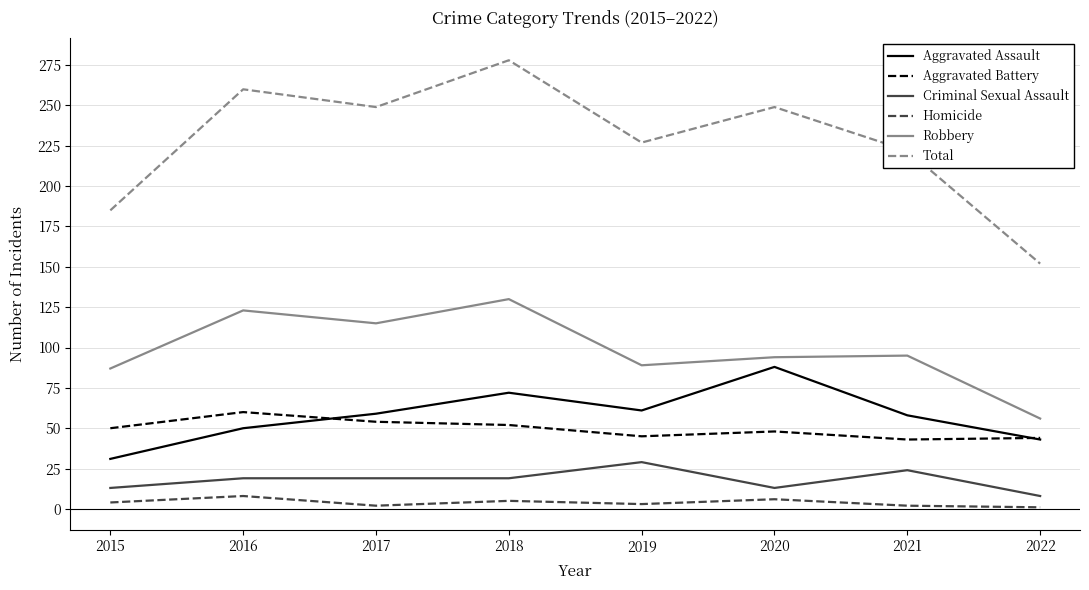

True or false: Total and Criminal Sexual Assault intersect in this chart.

False